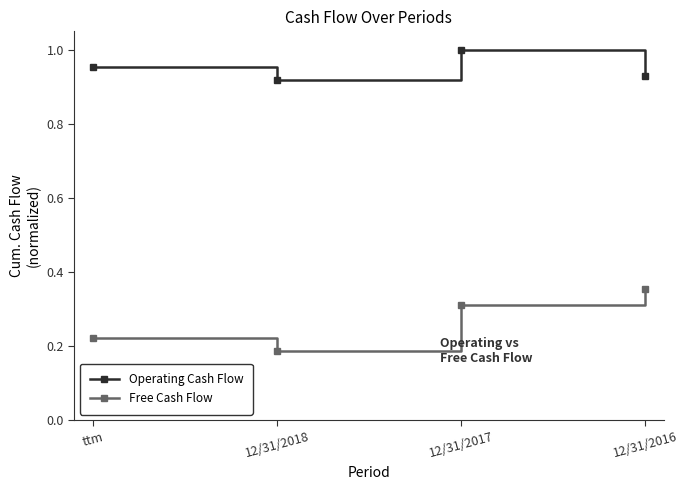

Which category has the highest value in the Free Cash Flow series?

12/31/2016